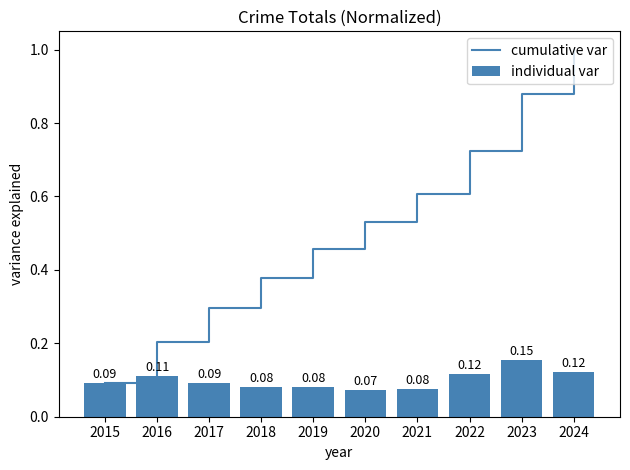

Between 2016 and 2018, which is larger?

2018